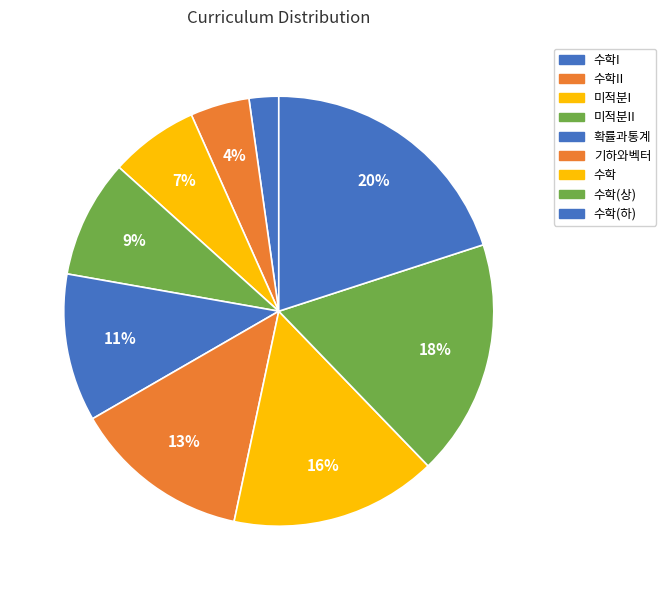

Which category has the biggest portion of the pie?

수학(하)